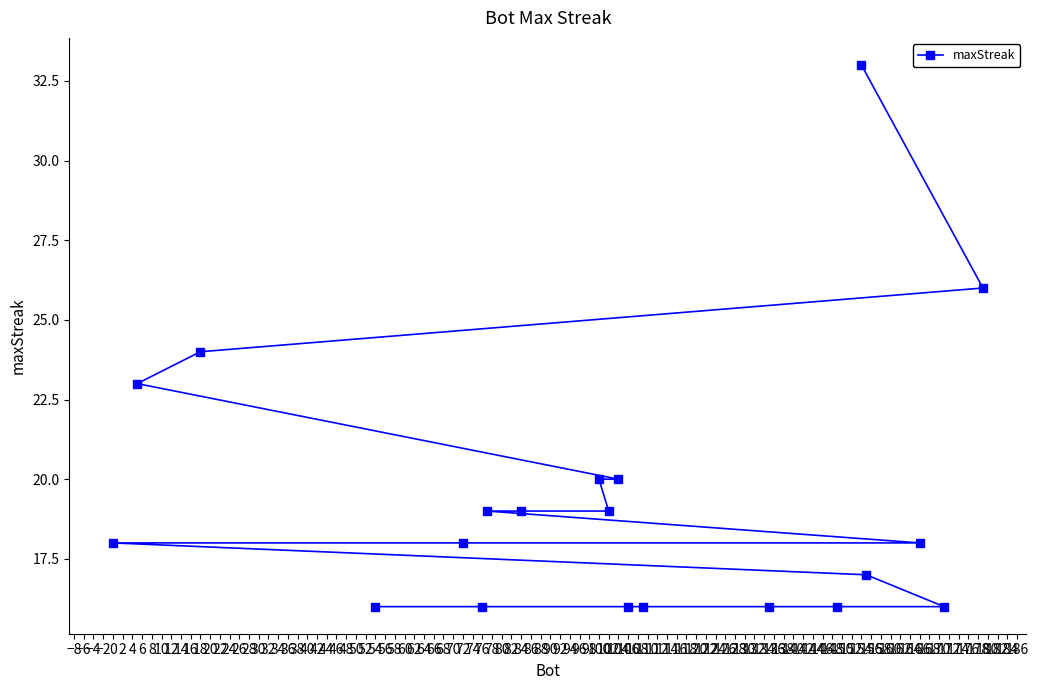

How many series are shown in this chart?

1